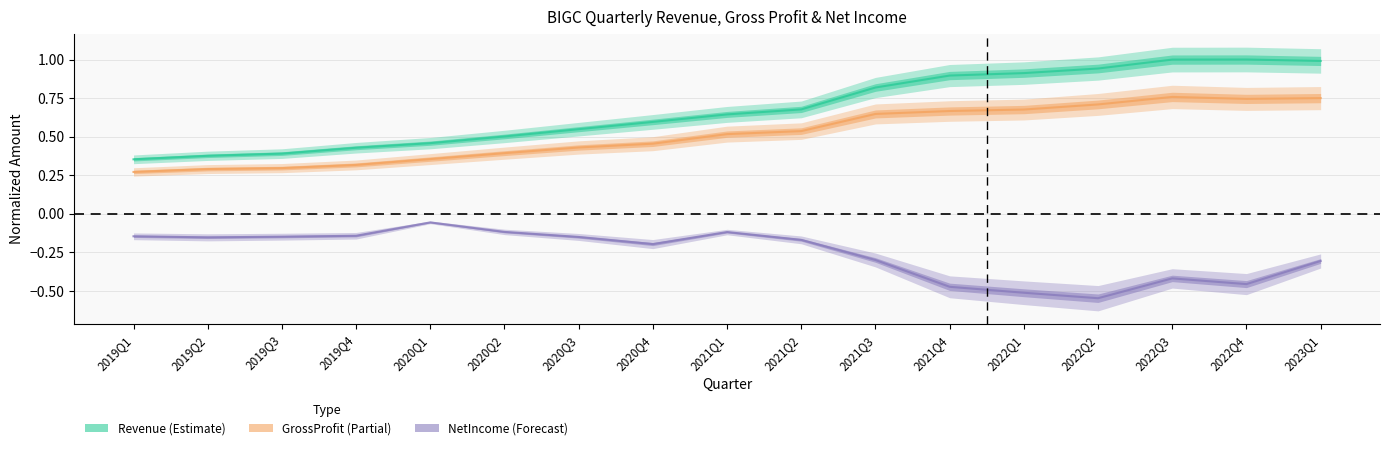

Does the chart display data point markers on the line(s)?

No